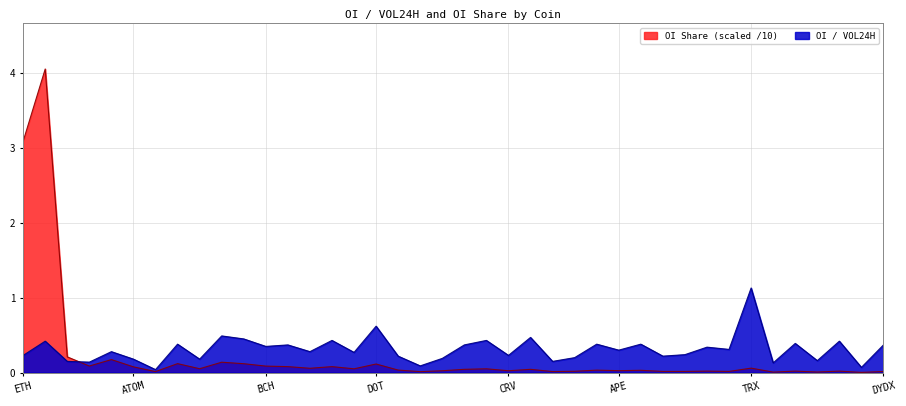

True or false: OI / VOL24H and OI Share cross at least once.

True